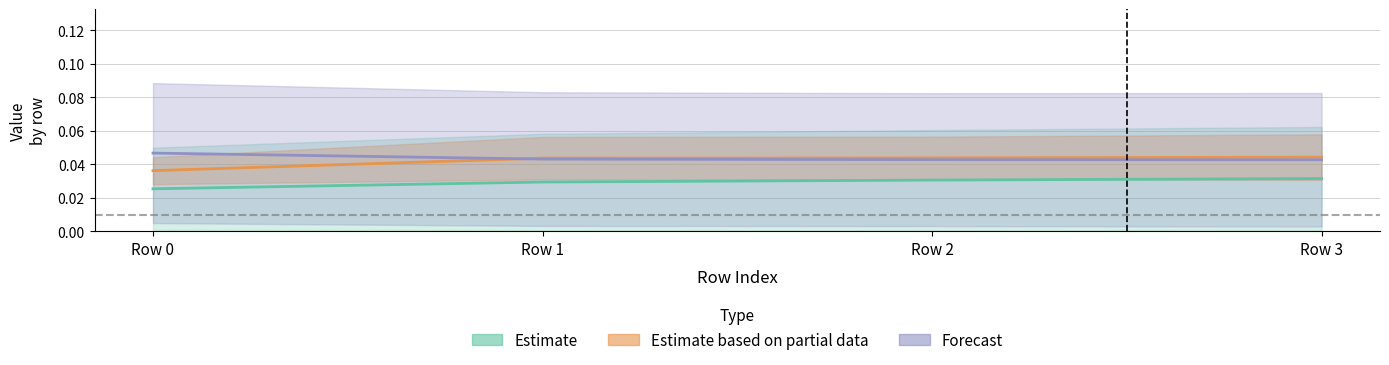

Is this an area chart (filled region under the line)?

No